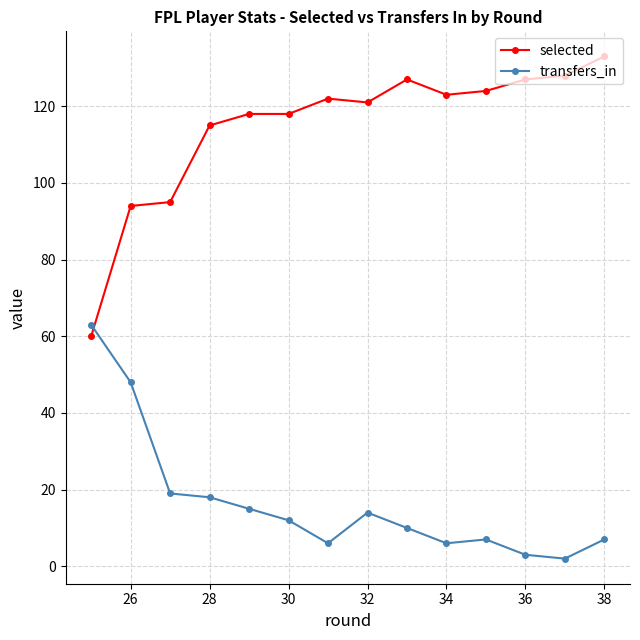

How many times do transfers_in and selected cross each other?

1